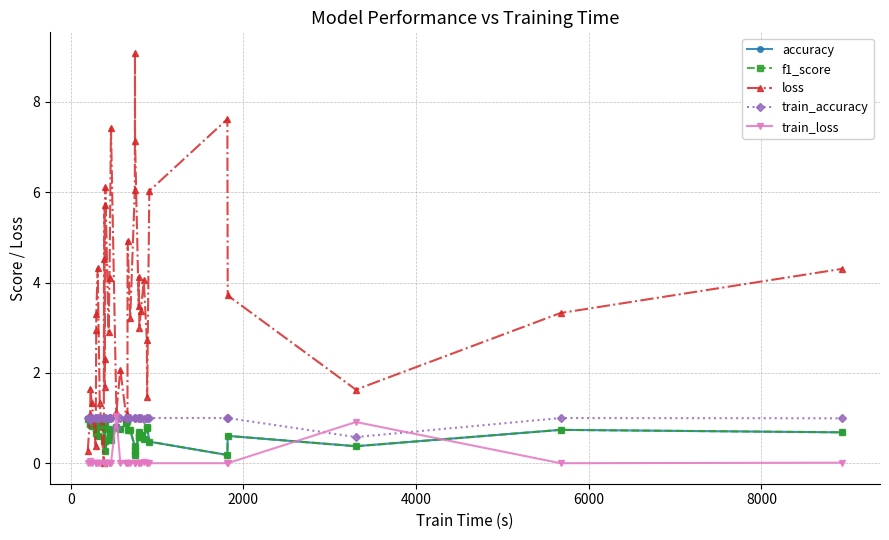

How many interior local peaks does the loss series have?

11